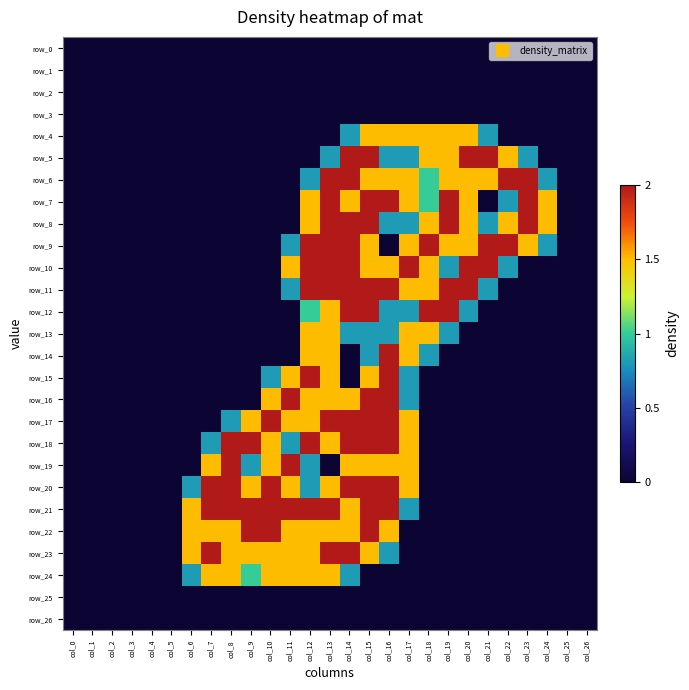

What is the average value of the row_11 series?

0.7